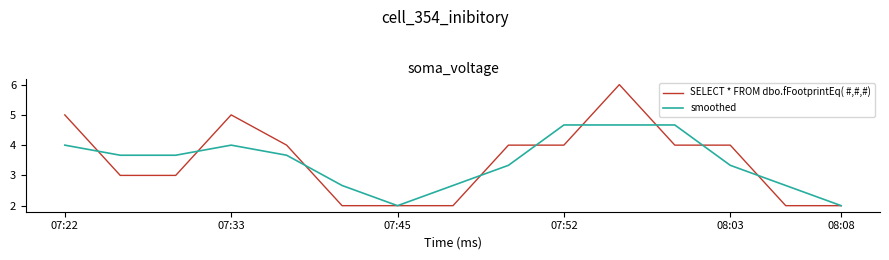

What is the maximum value shown in the chart?

6.0